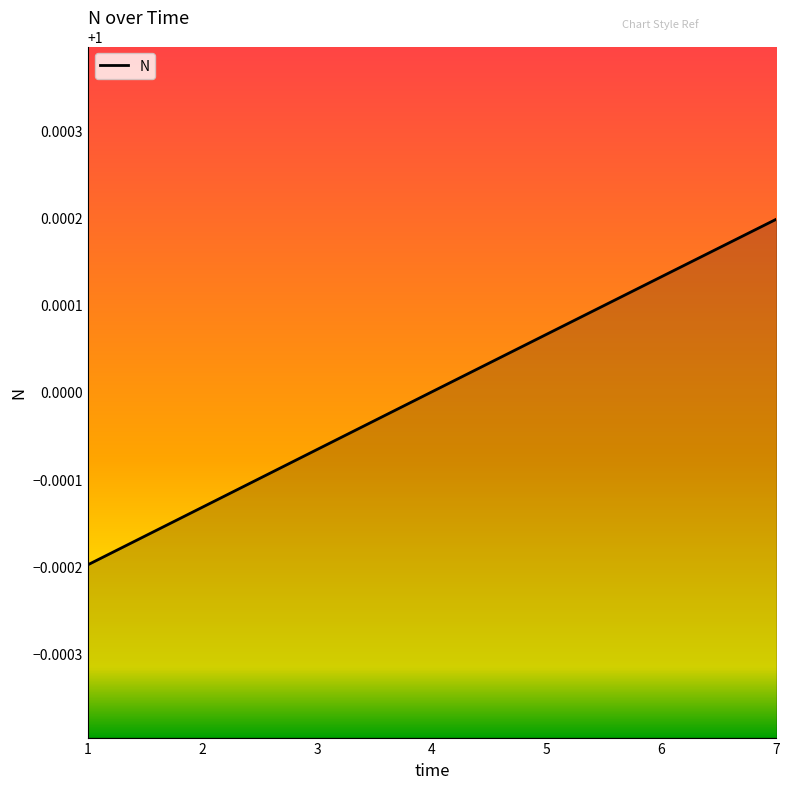

At which category does the chart reach its peak across all series?

7